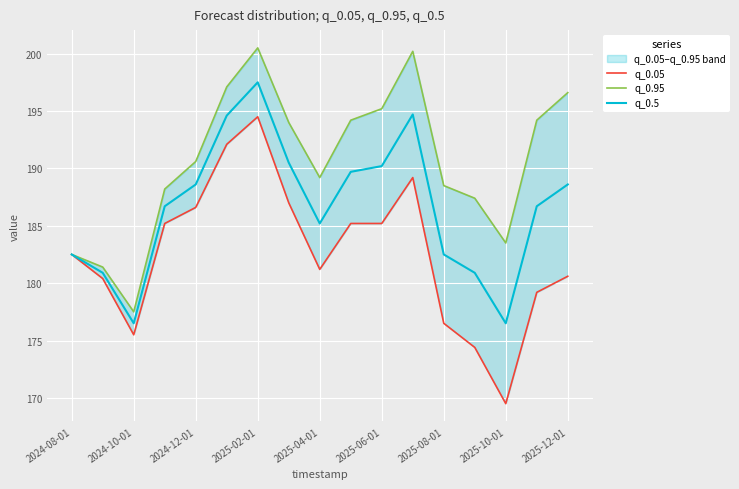

What is the minimum value for q_0.5?

176.5